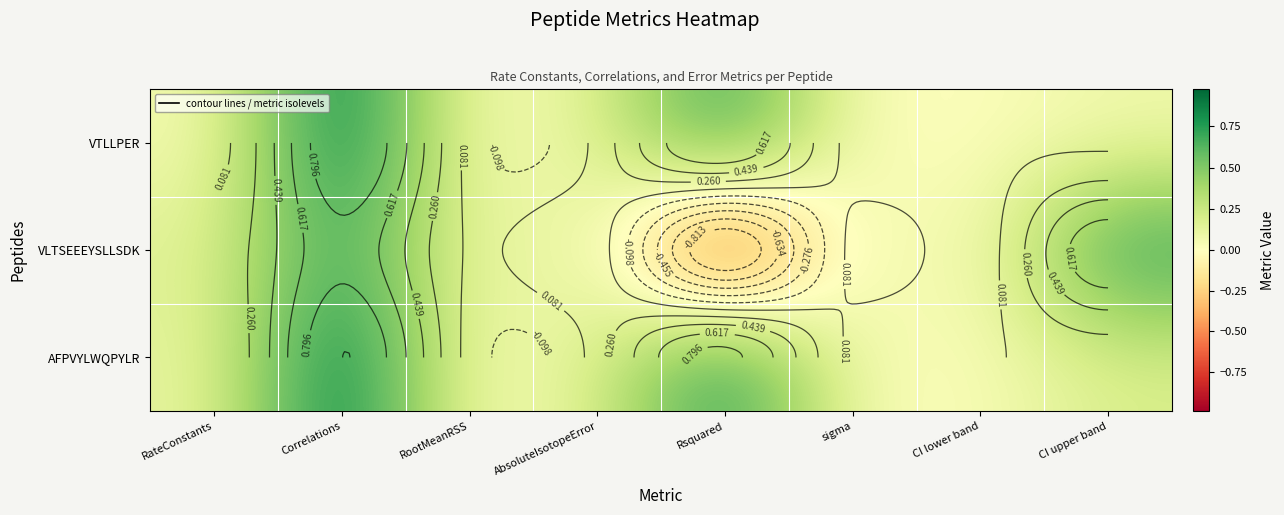

Where is VTLLPER nearest to the value 0?

sigma